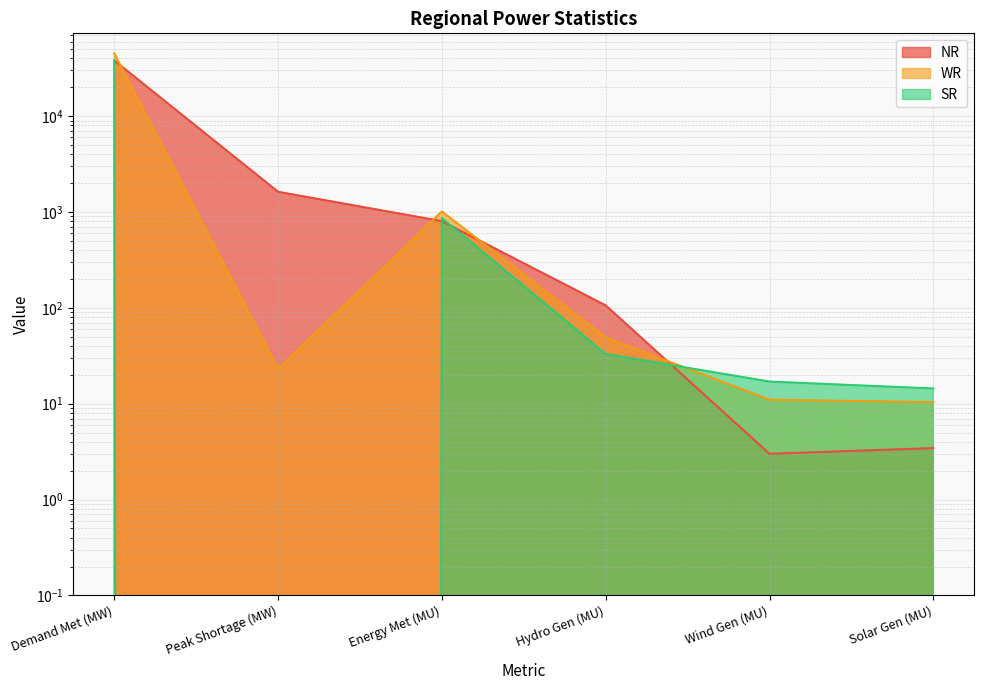

What is the sum of the SR values at Solar Gen (MU) and Wind Gen (MU)?

31.4